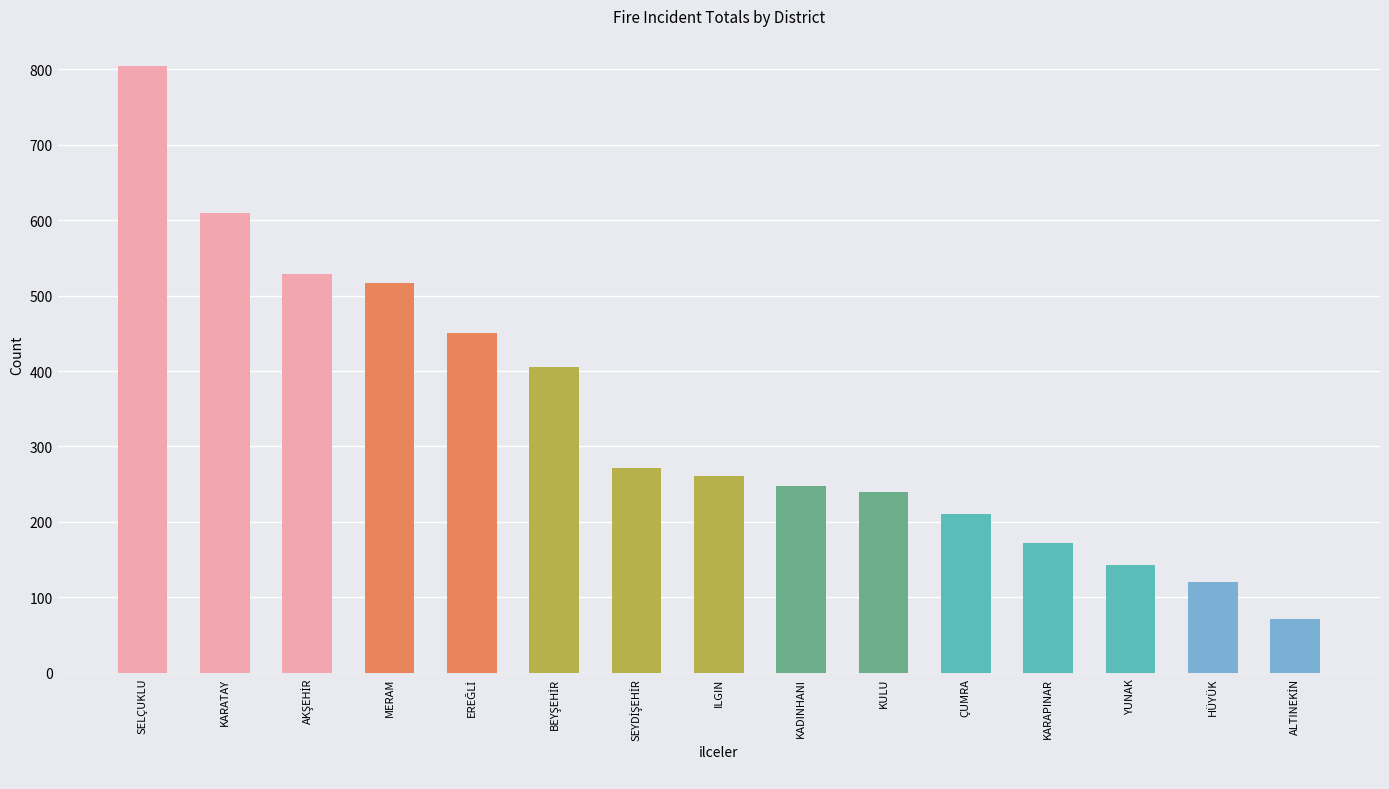

Reading left to right, what are all the values shown in this chart?

804	610	528	517	450	405	271	261	247	240	211	172	143	120	71